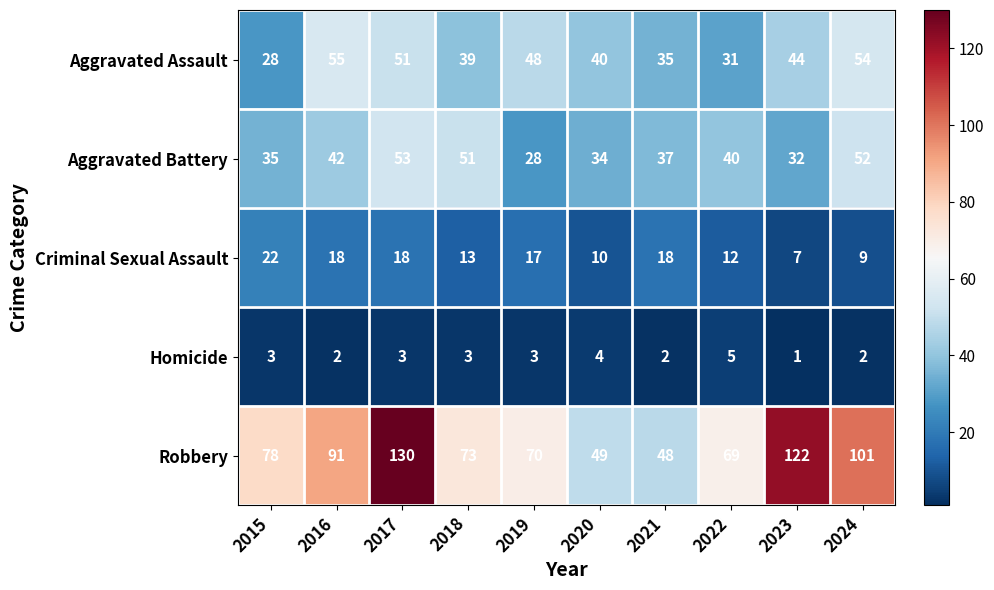

Where is Criminal Sexual Assault nearest to the value 14?

2018